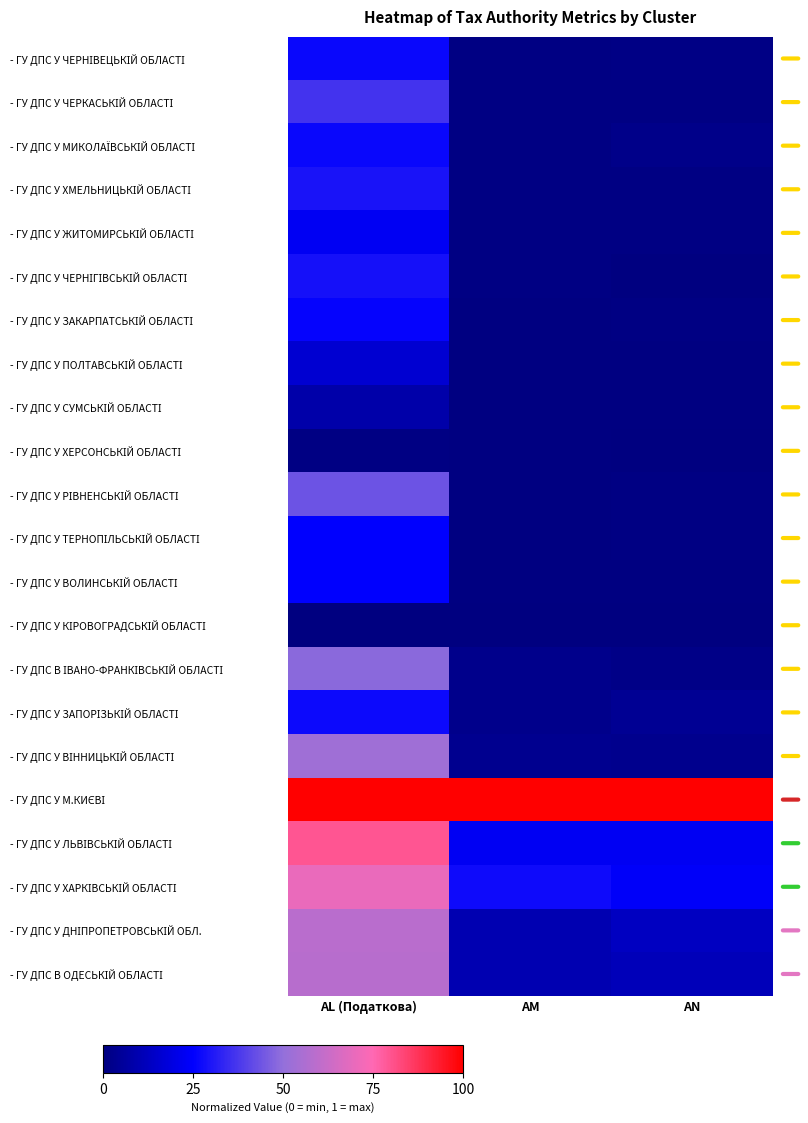

Rank the series at AM from highest to lowest value.

- ГУ ДПС У М.КИЄВІ, - ГУ ДПС У ХАРКІВСЬКІЙ ОБЛАСТІ, - ГУ ДПС У ЛЬВІВСЬКІЙ ОБЛАСТІ, - ГУ ДПС В ОДЕСЬКІЙ ОБЛАСТІ, - ГУ ДПС У ДНІПРОПЕТРОВСЬКІЙ ОБЛ., - ГУ ДПС У ВІННИЦЬКІЙ ОБЛАСТІ, - ГУ ДПС У ЗАПОРІЗЬКІЙ ОБЛАСТІ, - ГУ ДПС В ІВАНО-ФРАНКІВСЬКІЙ ОБЛАСТІ, - ГУ ДПС У МИКОЛАЇВСЬКІЙ ОБЛАСТІ, - ГУ ДПС У ЧЕРНІВЕЦЬКІЙ ОБЛАСТІ, - ГУ ДПС У ЧЕРКАСЬКІЙ ОБЛАСТІ, - ГУ ДПС У ХМЕЛЬНИЦЬКІЙ ОБЛАСТІ, - ГУ ДПС У ЖИТОМИРСЬКІЙ ОБЛАСТІ, - ГУ ДПС У ЧЕРНІГІВСЬКІЙ ОБЛАСТІ, - ГУ ДПС У ЗАКАРПАТСЬКІЙ ОБЛАСТІ, - ГУ ДПС У ПОЛТАВСЬКІЙ ОБЛАСТІ, - ГУ ДПС У СУМСЬКІЙ ОБЛАСТІ, - ГУ ДПС У ХЕРСОНСЬКІЙ ОБЛАСТІ, - ГУ ДПС У РІВНЕНСЬКІЙ ОБЛАСТІ, - ГУ ДПС У ТЕРНОПІЛЬСЬКІЙ ОБЛАСТІ, - ГУ ДПС У ВОЛИНСЬКІЙ ОБЛАСТІ, - ГУ ДПС У КІРОВОГРАДСЬКІЙ ОБЛАСТІ